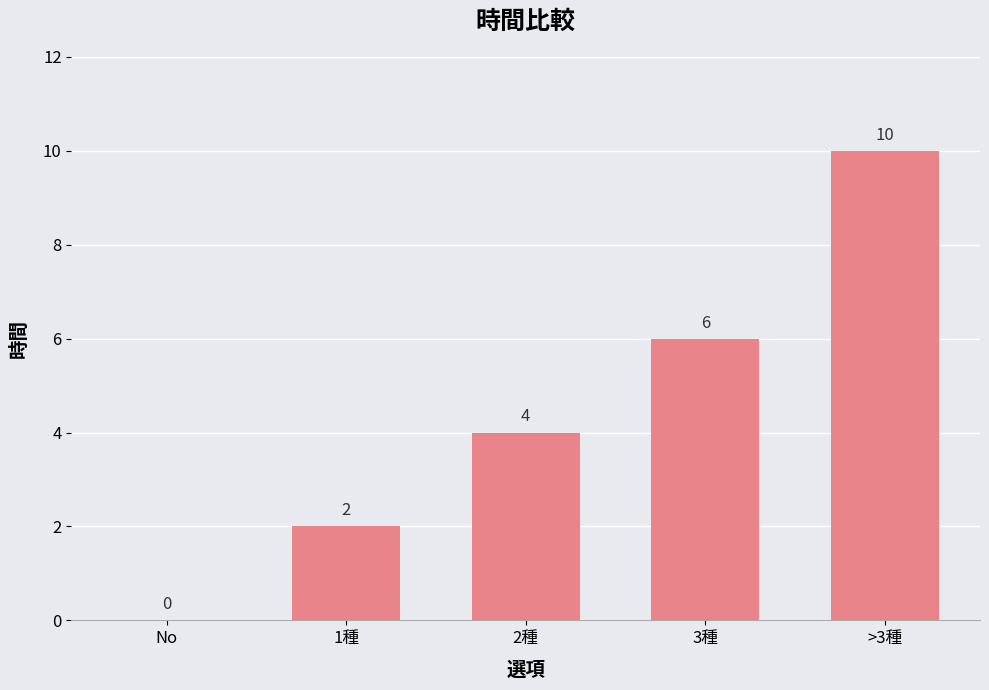

What is the sum of all values?

22